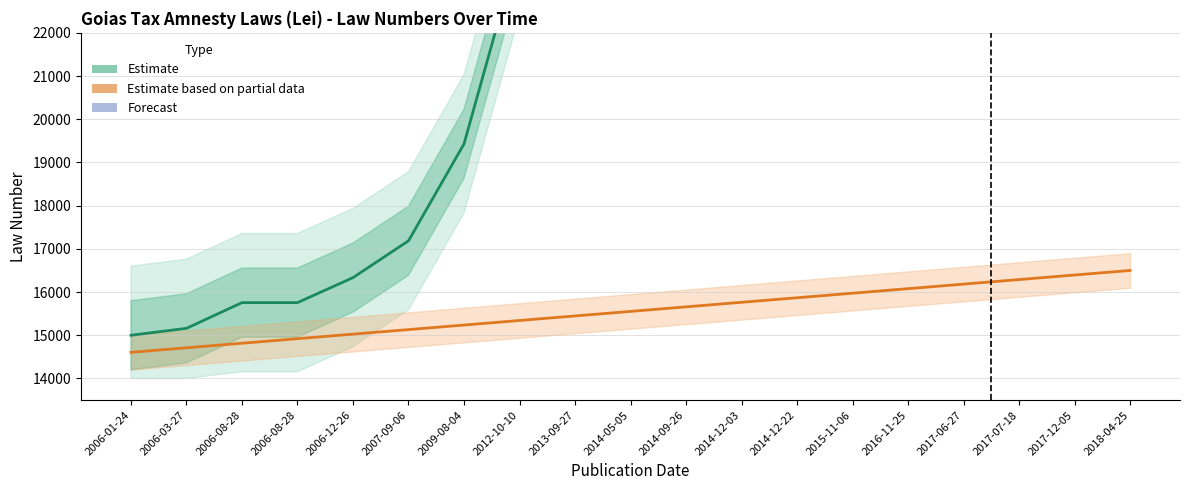

Where is Law Number nearest to the value 24000?

2012-10-10